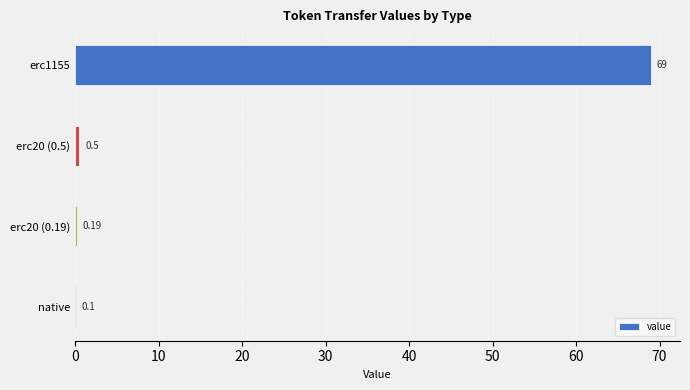

What is the change in value from erc20 (0.5) to erc20 (0.19)?

-0.3